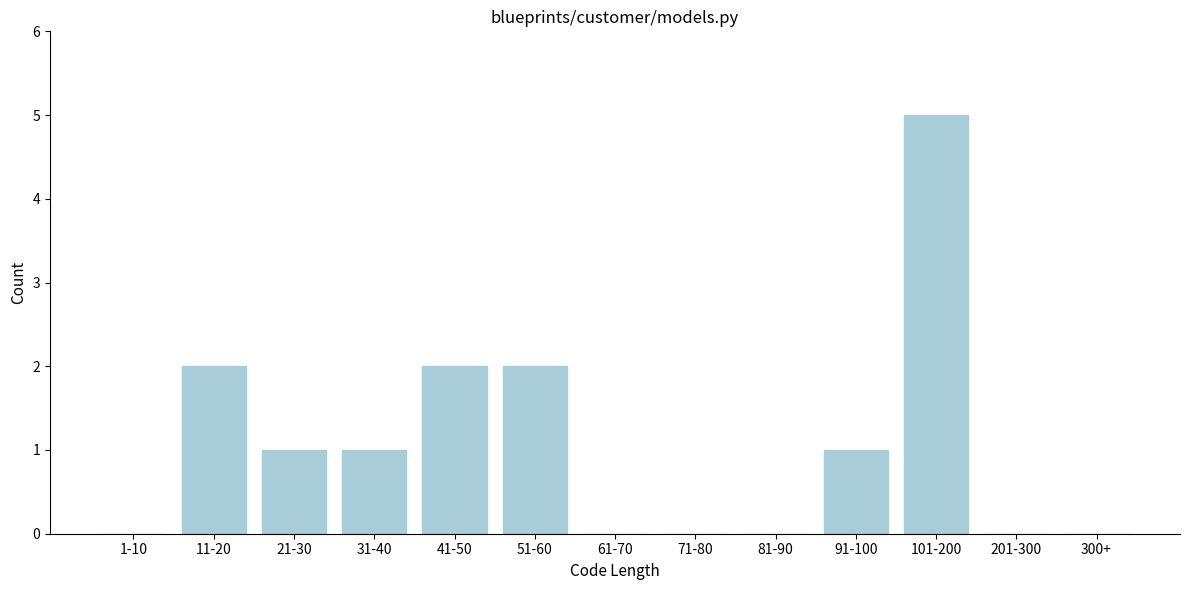

Reading right to left, extract all data points from this chart.

300+=0	201-300=0	101-200=5	91-100=1	81-90=0	71-80=0	61-70=0	51-60=2	41-50=2	31-40=1	21-30=1	11-20=2	1-10=0